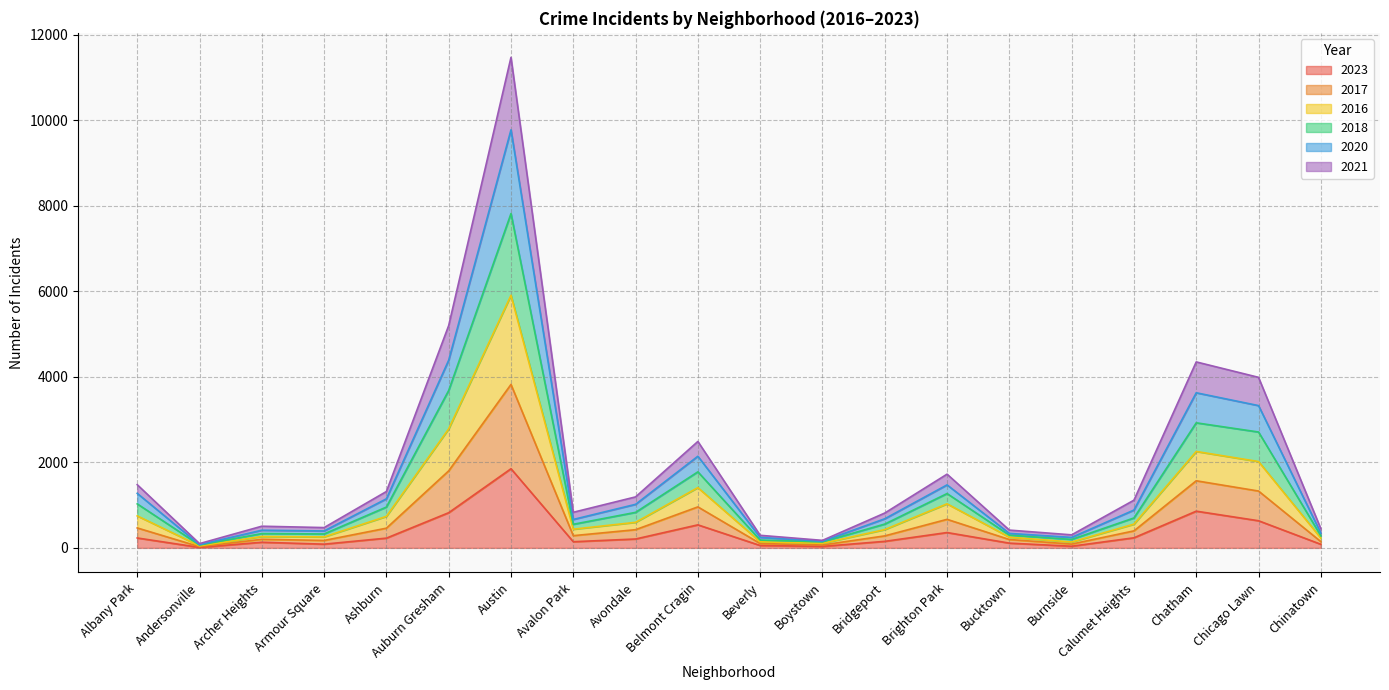

How many data points does each series have?

20